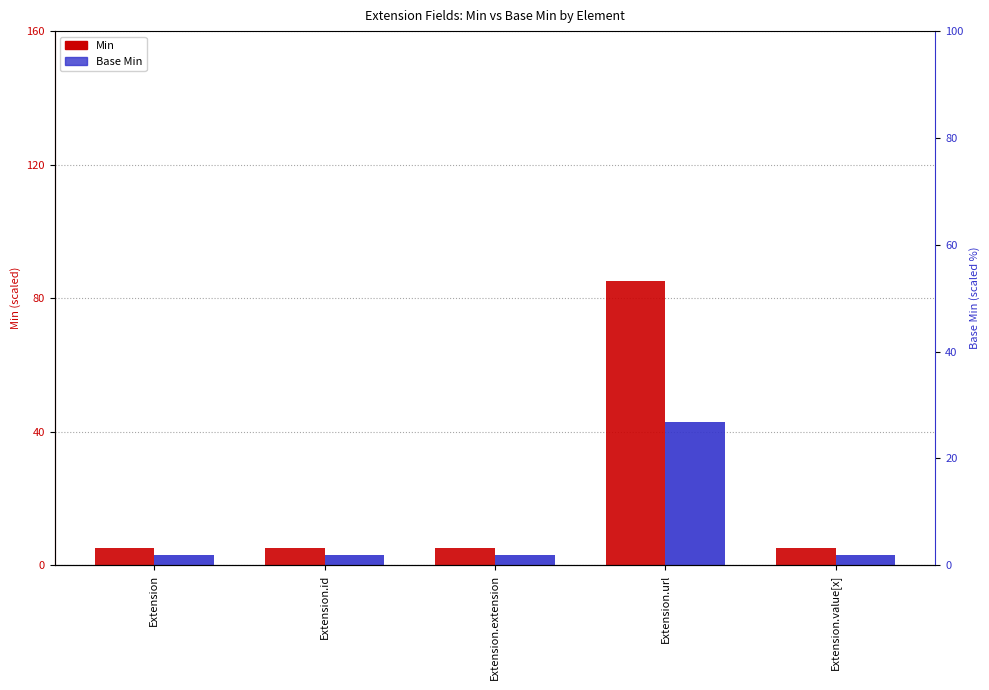

Reading left to right, extract all data points from this chart.

Min: Extension=5	Extension.id=5	Extension.extension=5	Extension.url=85	Extension.value[x]=5
Base Min: Extension=3	Extension.id=3	Extension.extension=3	Extension.url=43	Extension.value[x]=3